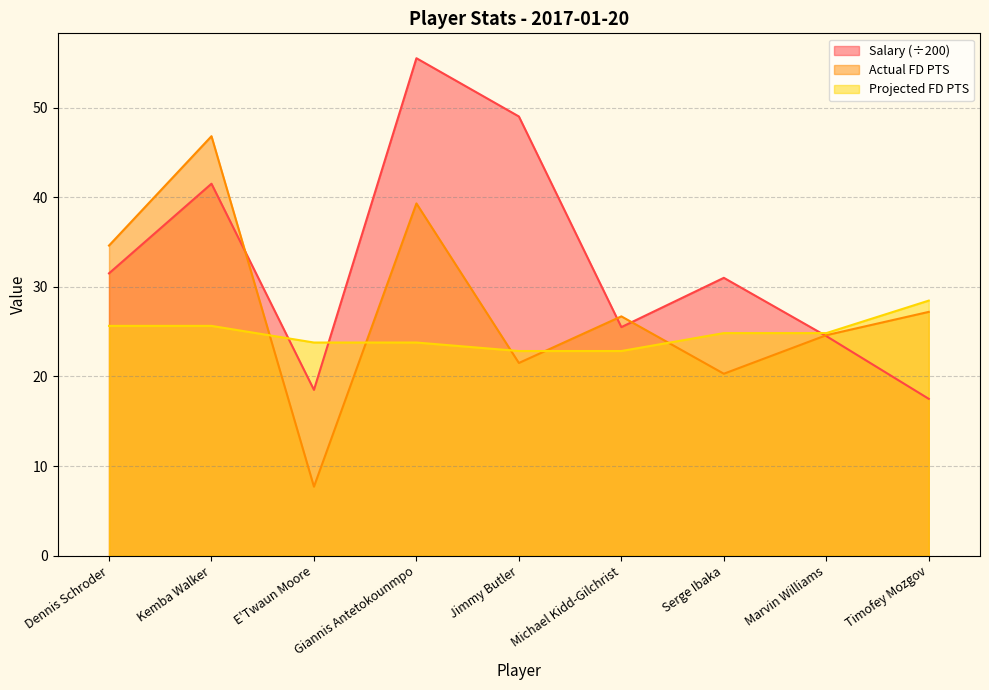

Where is Actual FD PTS nearest to the value 27?

Timofey Mozgov